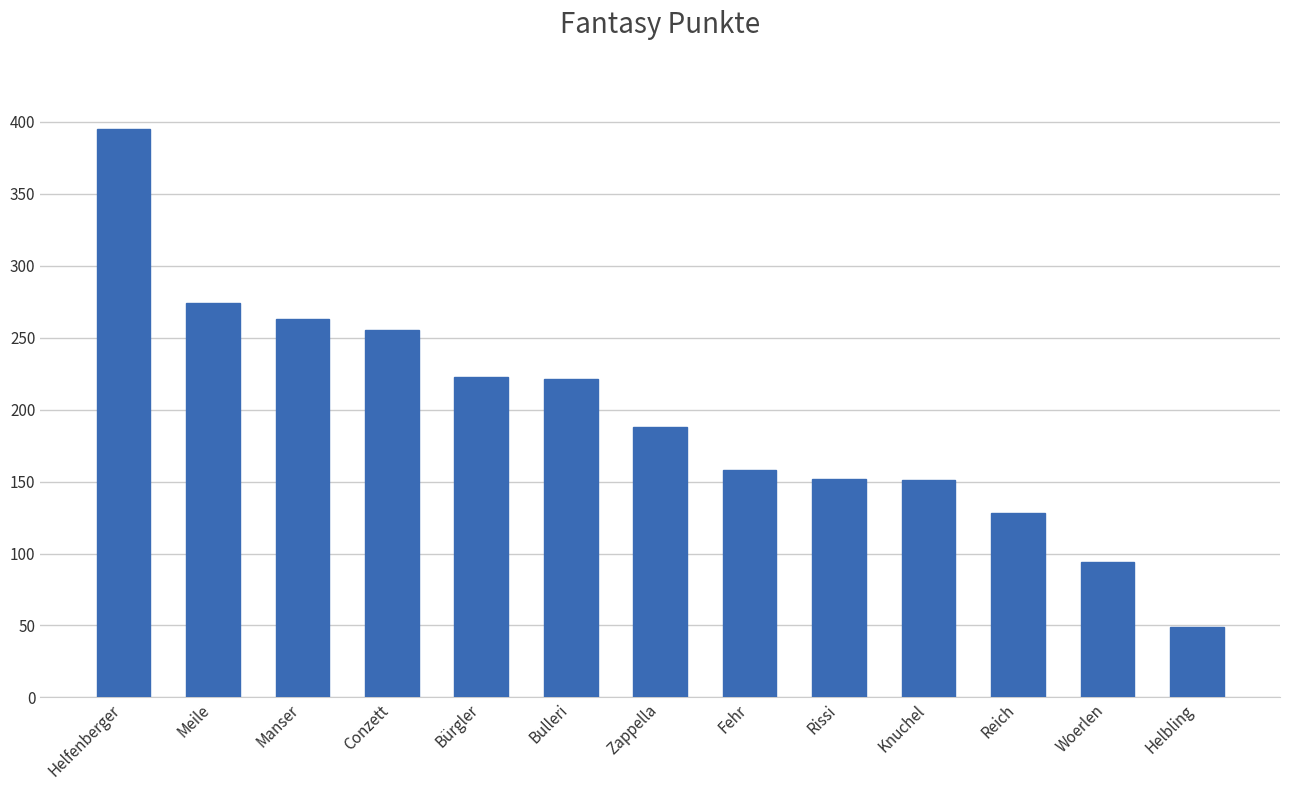

What is the change in value from Helfenberger to Knuchel?

-244